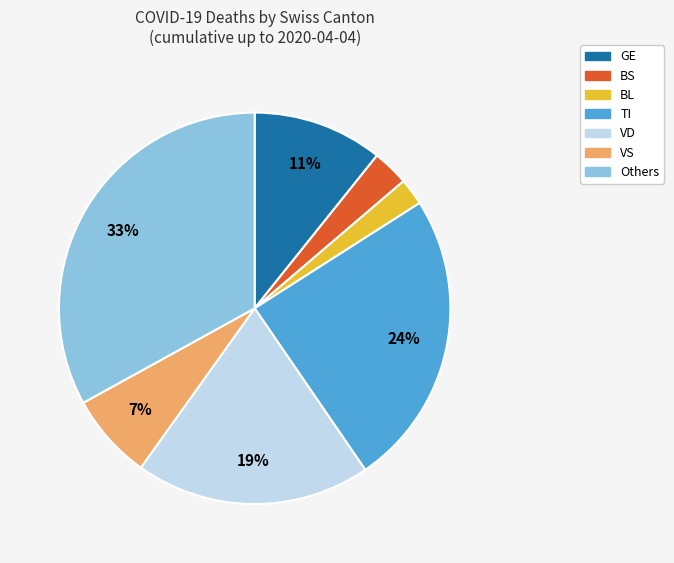

To the nearest percent, what is the average slice percentage?

14%